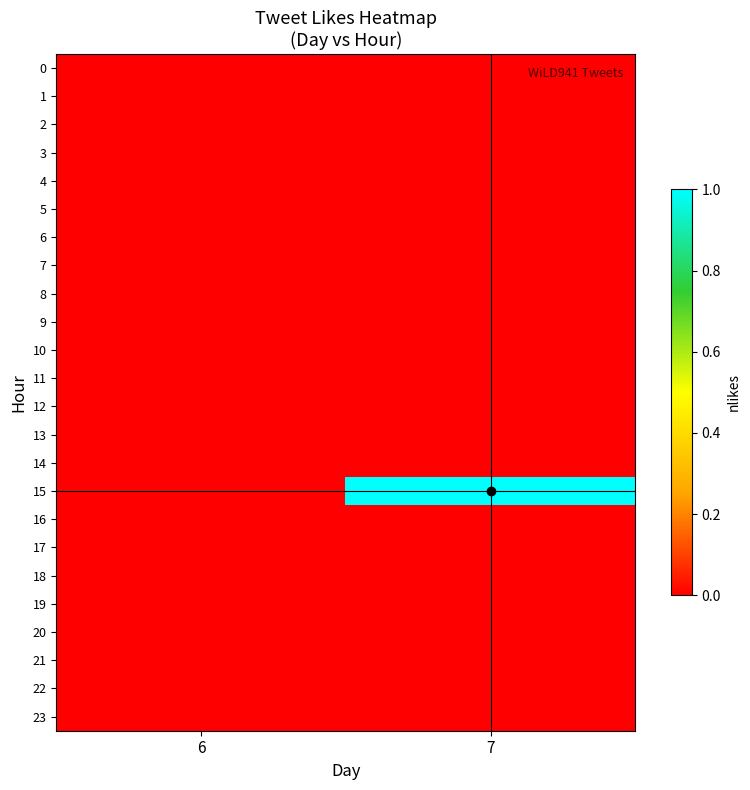

At 6, list the series in order from smallest to largest.

0, 1, 2, 3, 4, 5, 6, 7, 8, 9, 10, 11, 12, 13, 14, 15, 16, 17, 18, 19, 20, 21, 22, 23